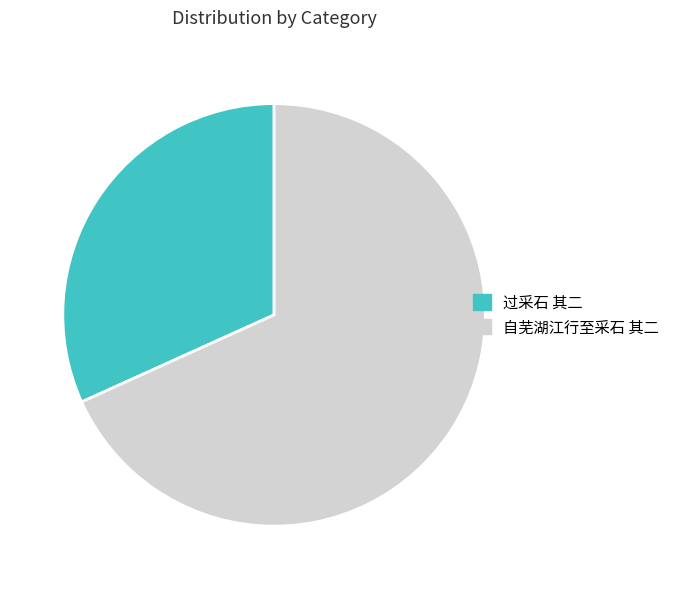

What is the ratio of the value at 过采石 其二 to the value at 自芜湖江行至采石 其二?

0.5